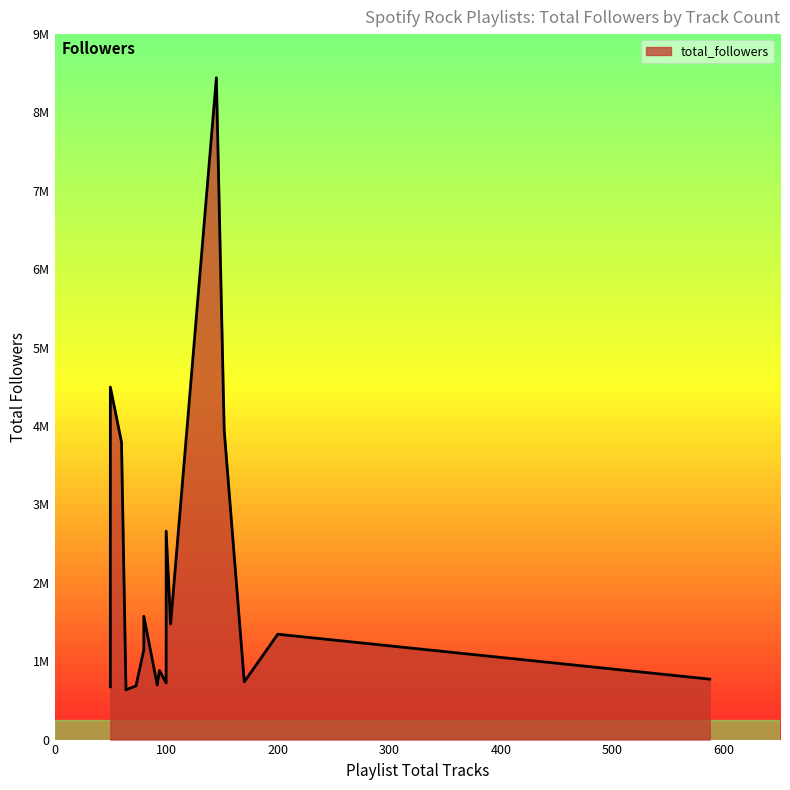

The value at 50 is 975081. True or false?

False